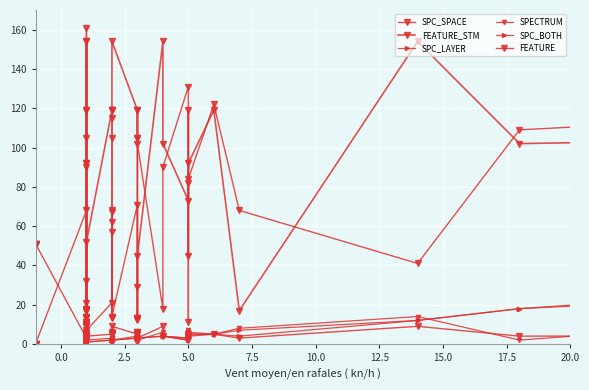

True or false: SPC_BOTH and SPC_LAYER cross at least once.

False